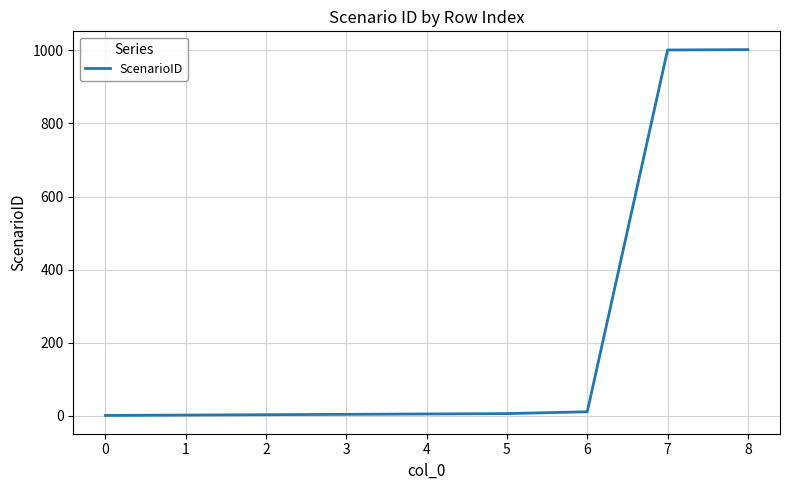

What is the difference between the maximum and minimum values?

1001